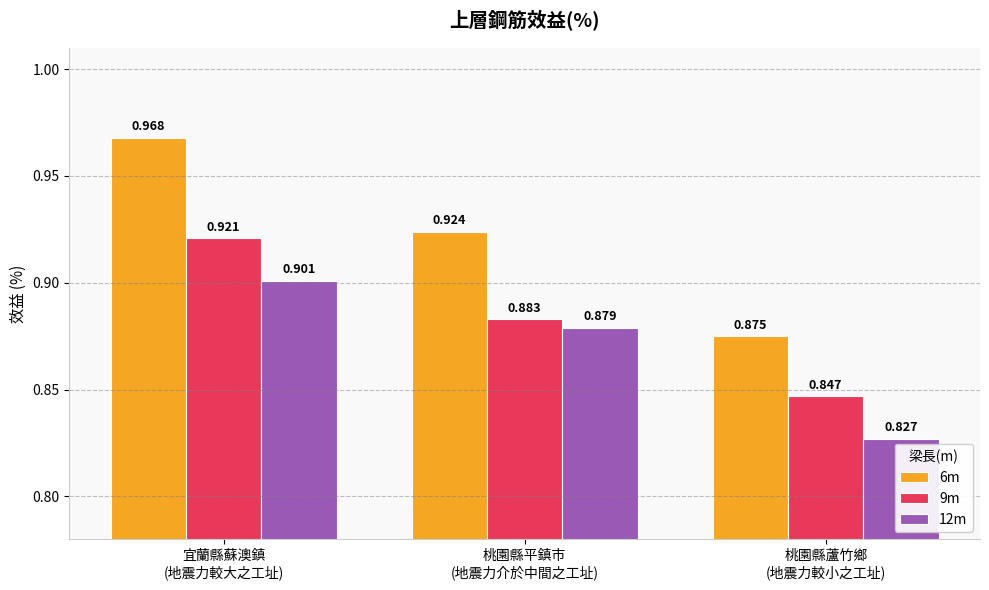

At which category is the sum across all series the highest?

宜蘭縣蘇澳鎮
(地震力較大之工址)